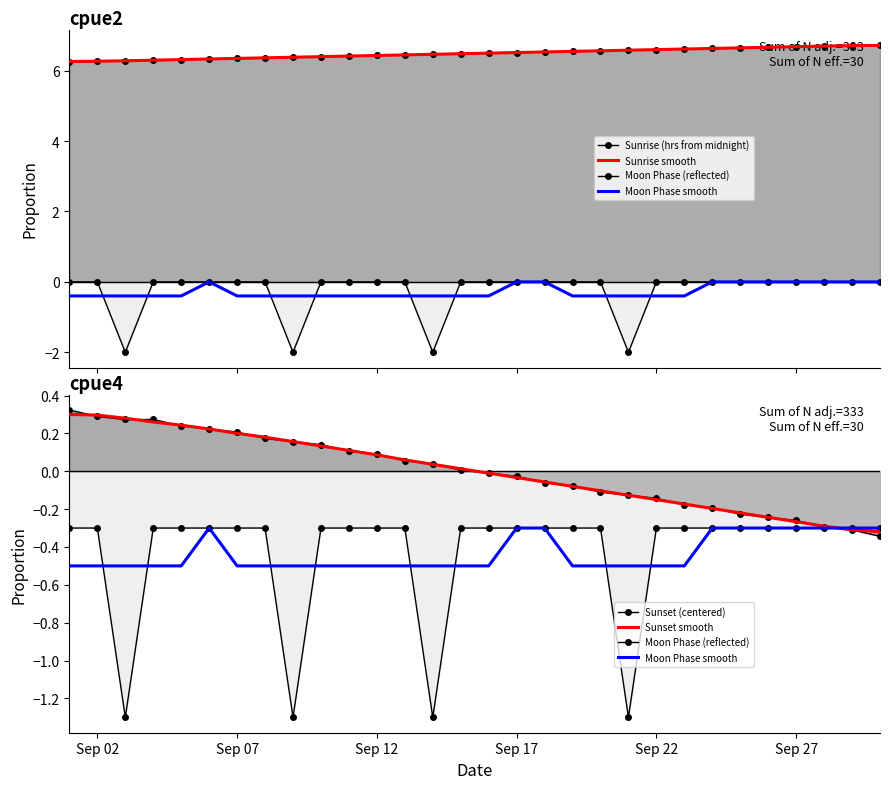

Rank the series by their maximum value, from lowest to highest.

Moon Phase (reflected), Moon Phase smooth, Sunset smooth, Sunset (centered), Sunrise smooth, Sunrise (hrs from midnight)